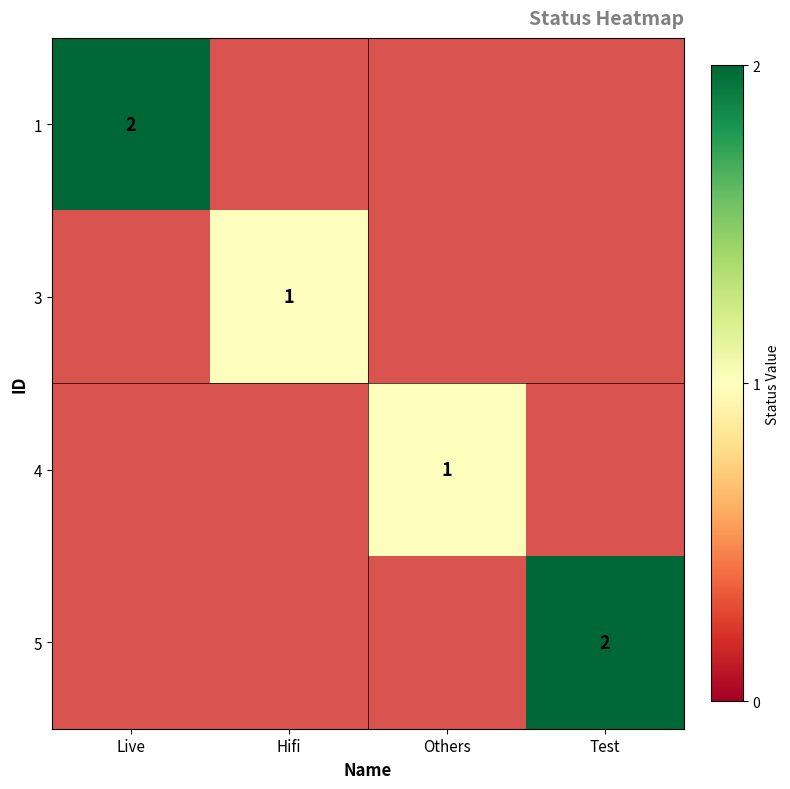

True or false: 4 has a value of 1 at Others.

True